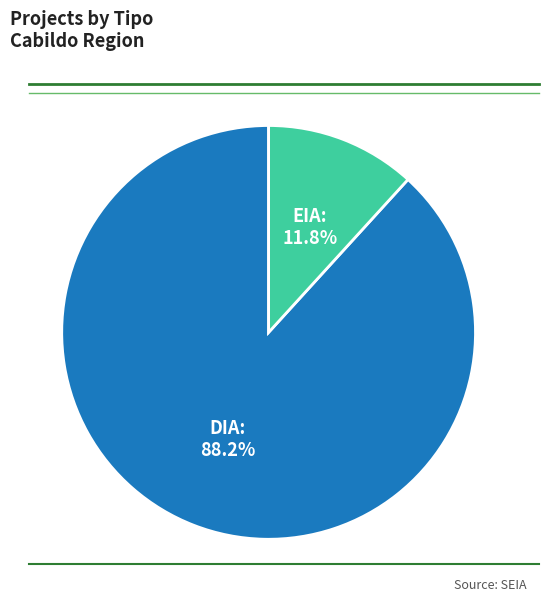

What is the total percentage of EIA and DIA?

100.0%